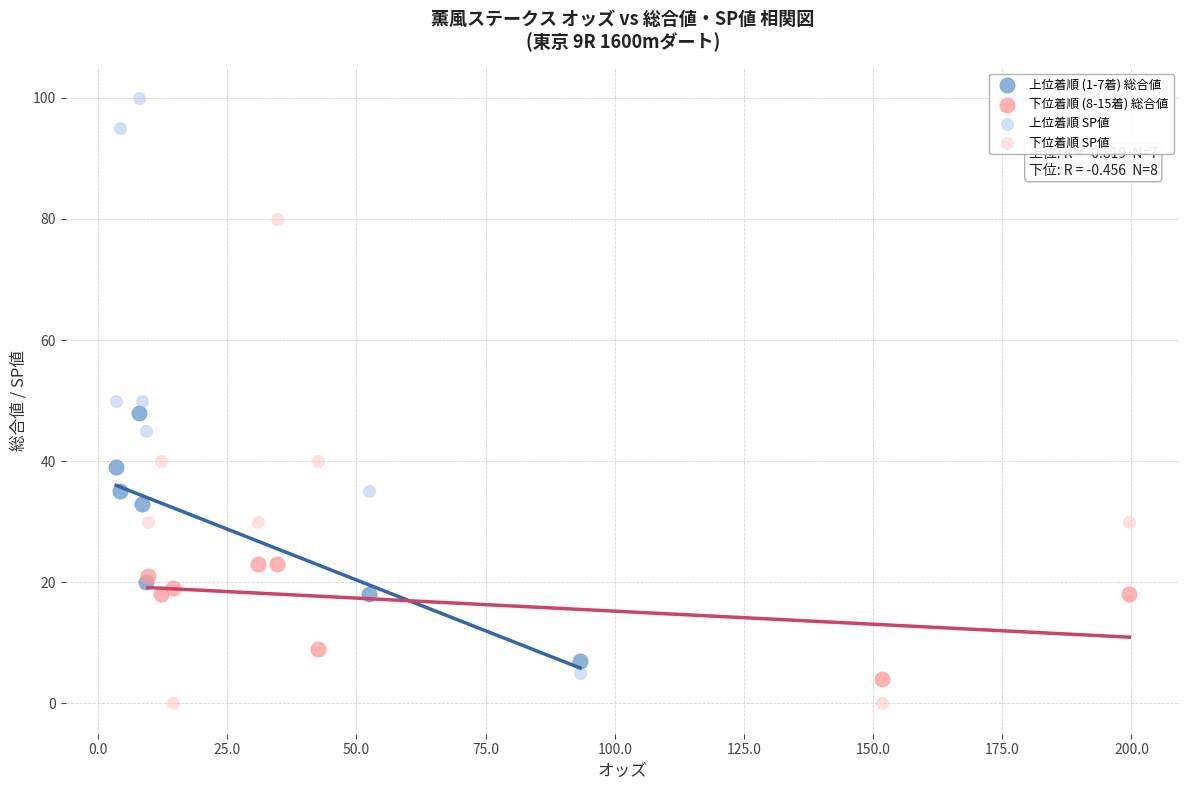

Which series has the widest spread of Y values?

上位着順 SP値